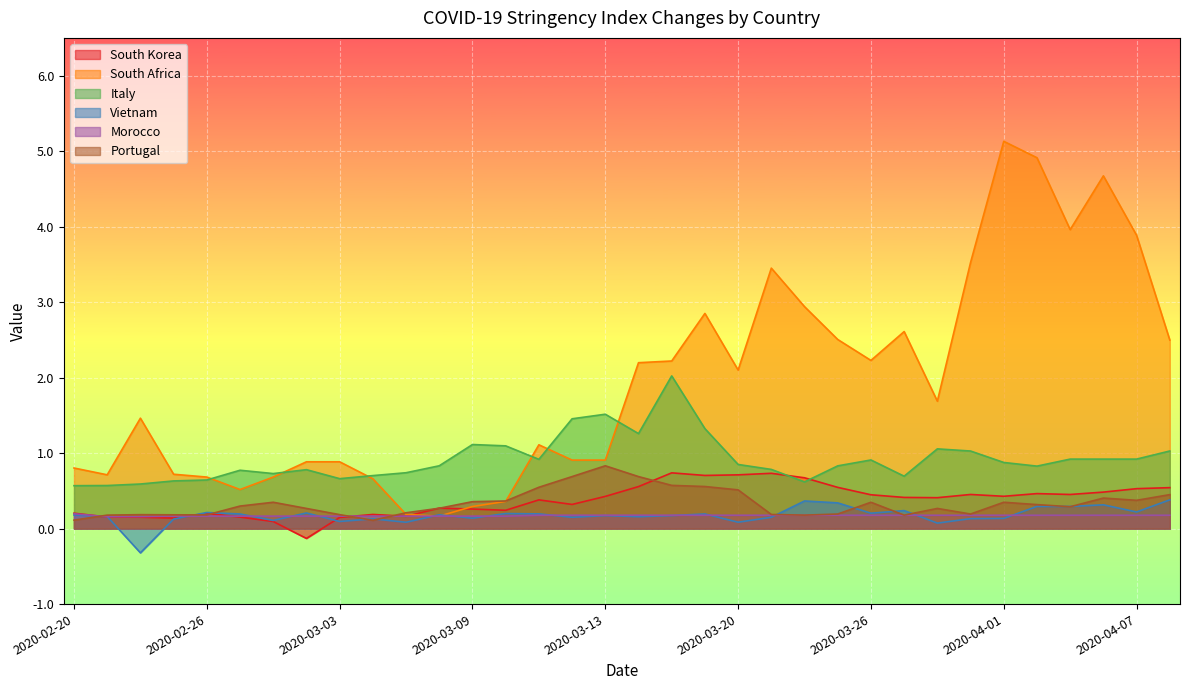

Is the value of Morocco at 2020-04-01 greater than the value of South Korea at 2020-04-07?

No